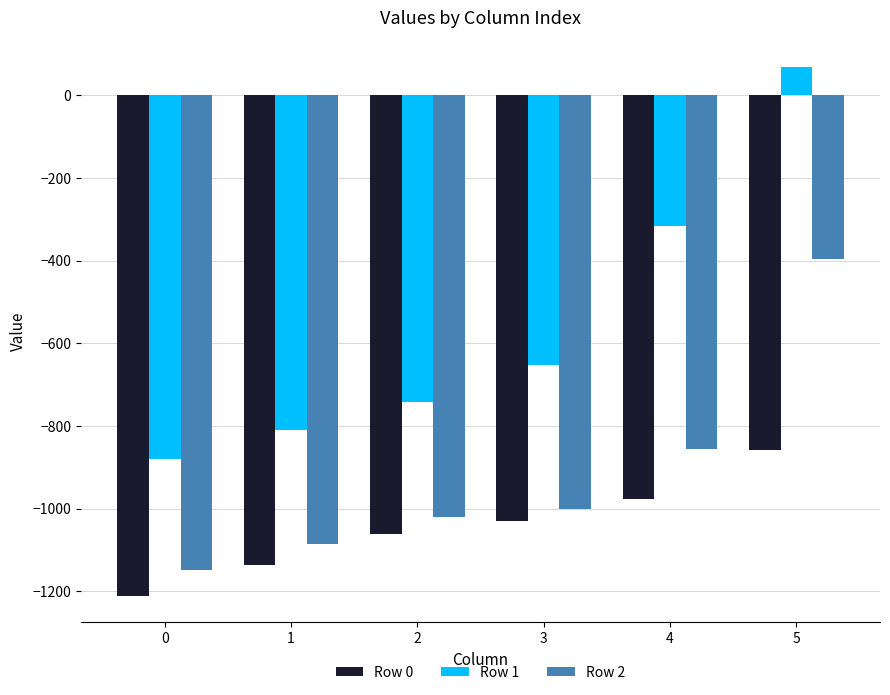

What is the approximate value of Row 1 at 2?

-743.0